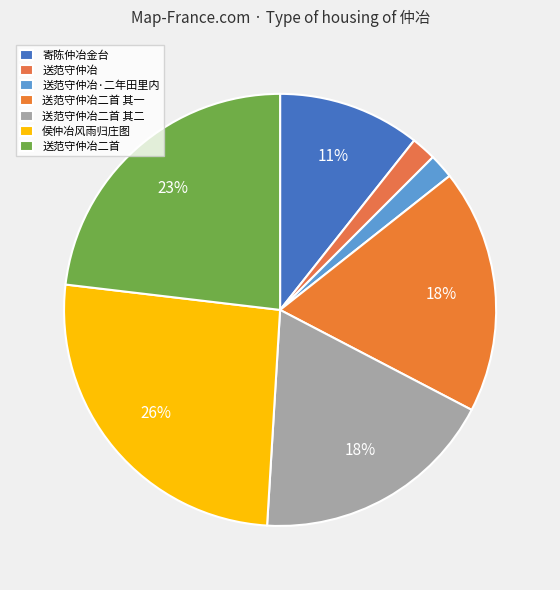

How many slices are in this pie chart?

7